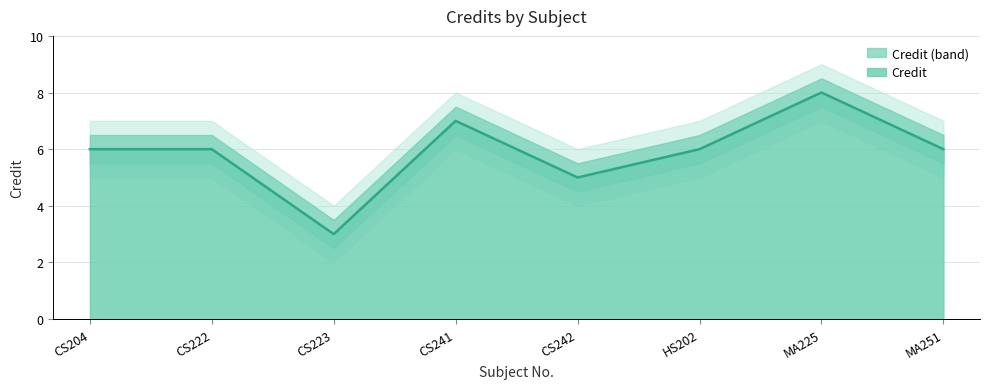

What is the smallest value displayed?

3